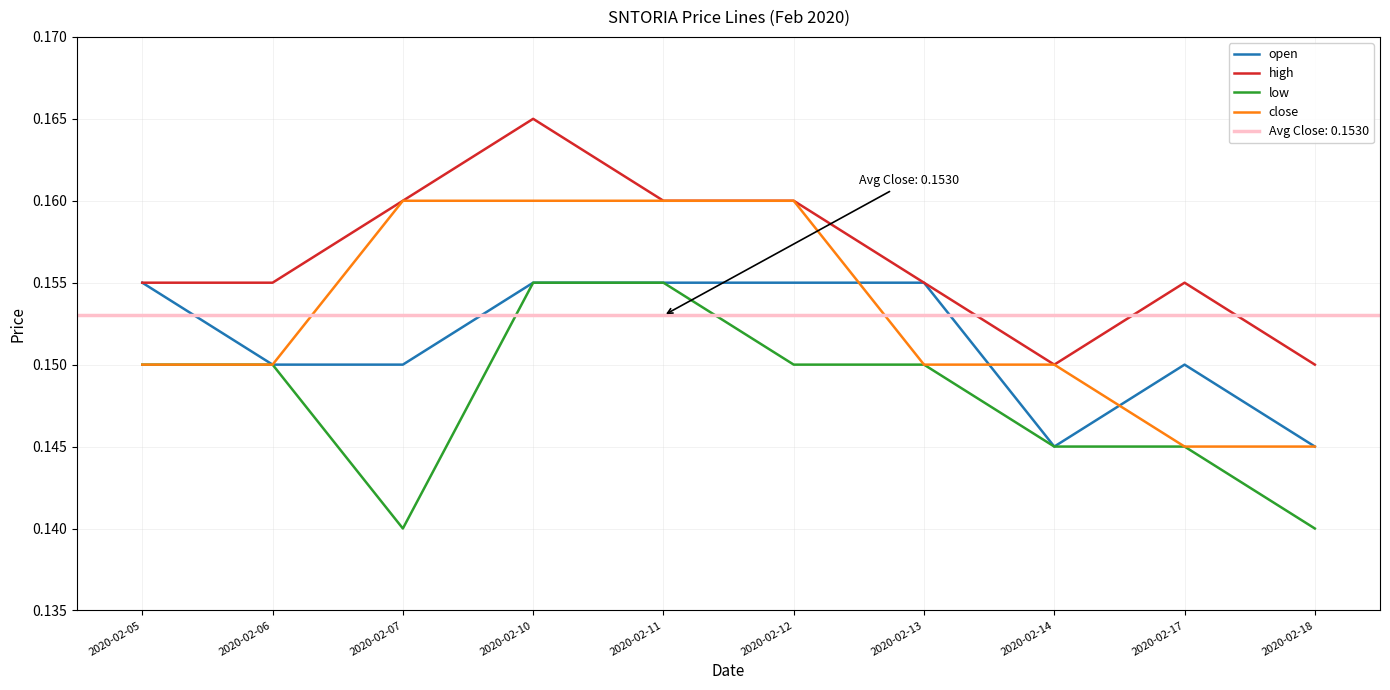

Where is low nearest to the value 0?

2020-02-07